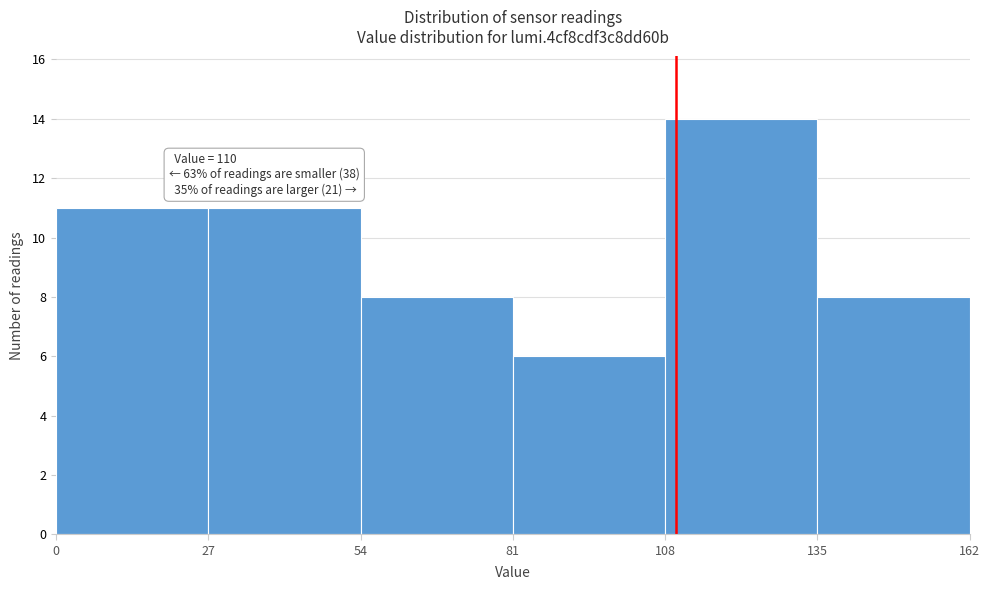

Over which range of the x-axis is the bar tallest?

108 to 135